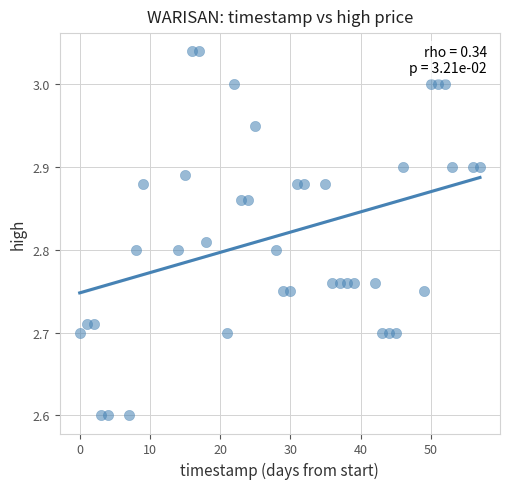

What is the range of Y values (max minus min)?

0.4